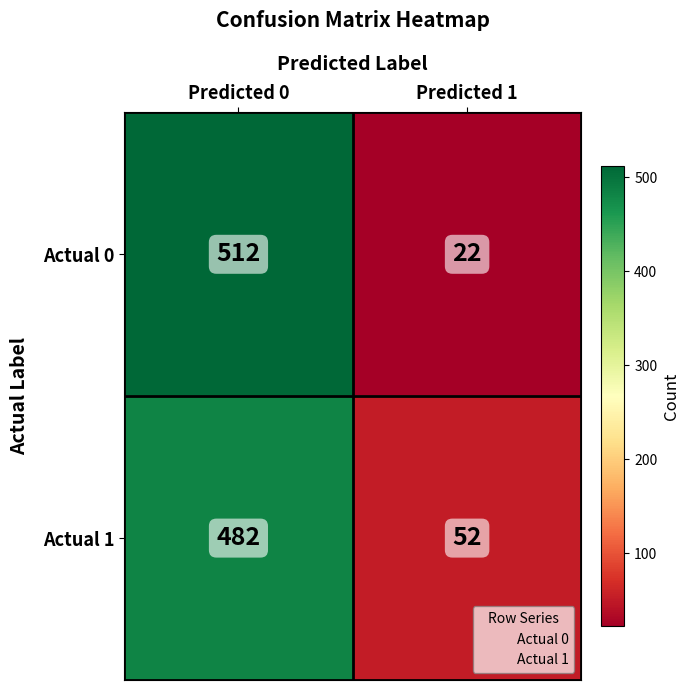

Which series changed the most between Predicted 0 and Predicted 1?

Actual 0